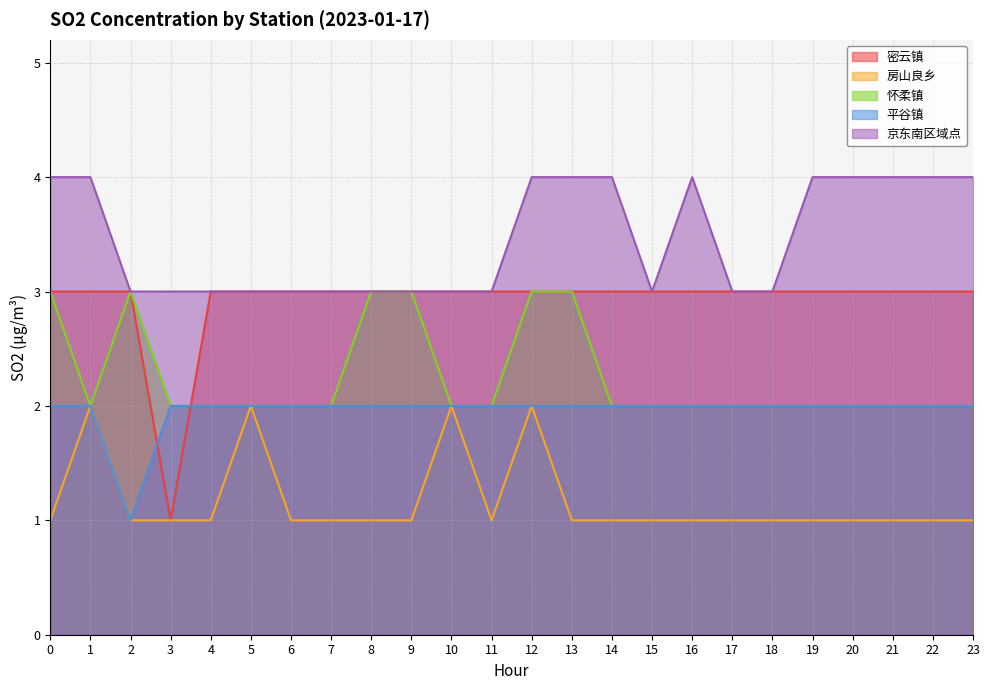

The 房山良乡 series shows 1 at 3. True or false?

True